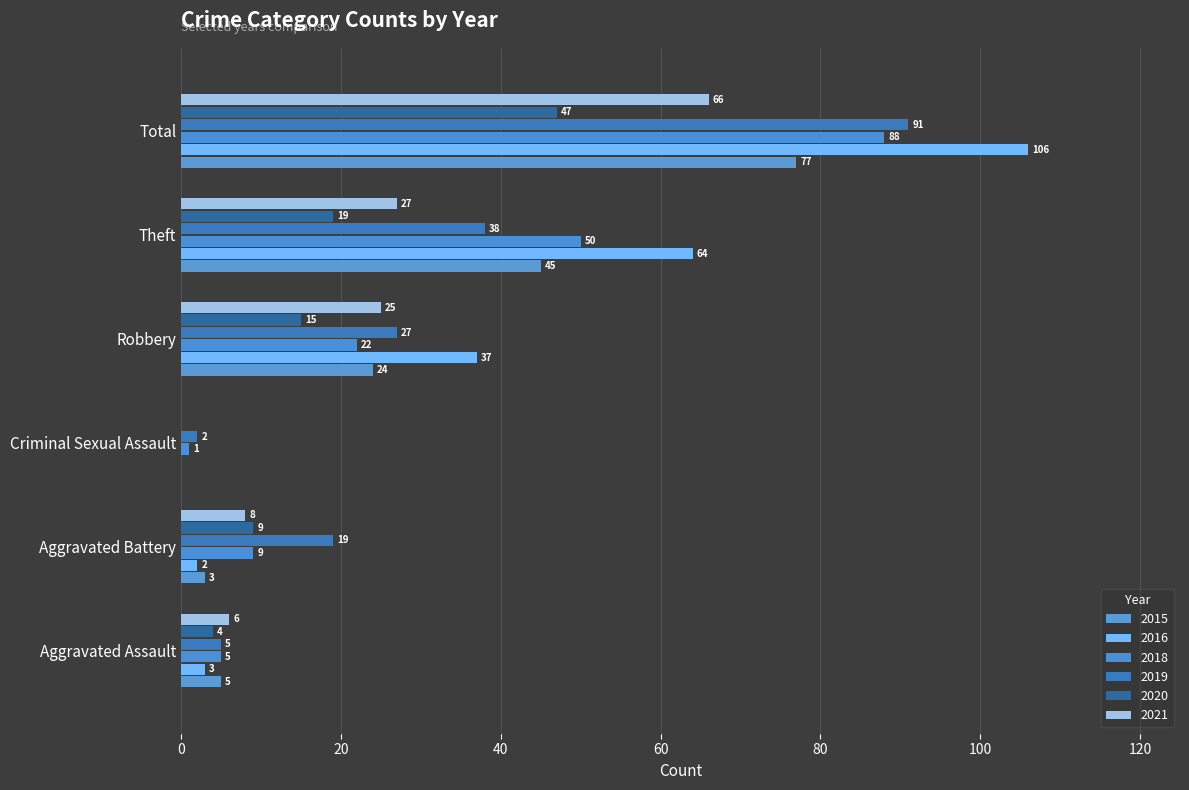

Read the 2019 value at Aggravated Battery, to the nearest 5.

20